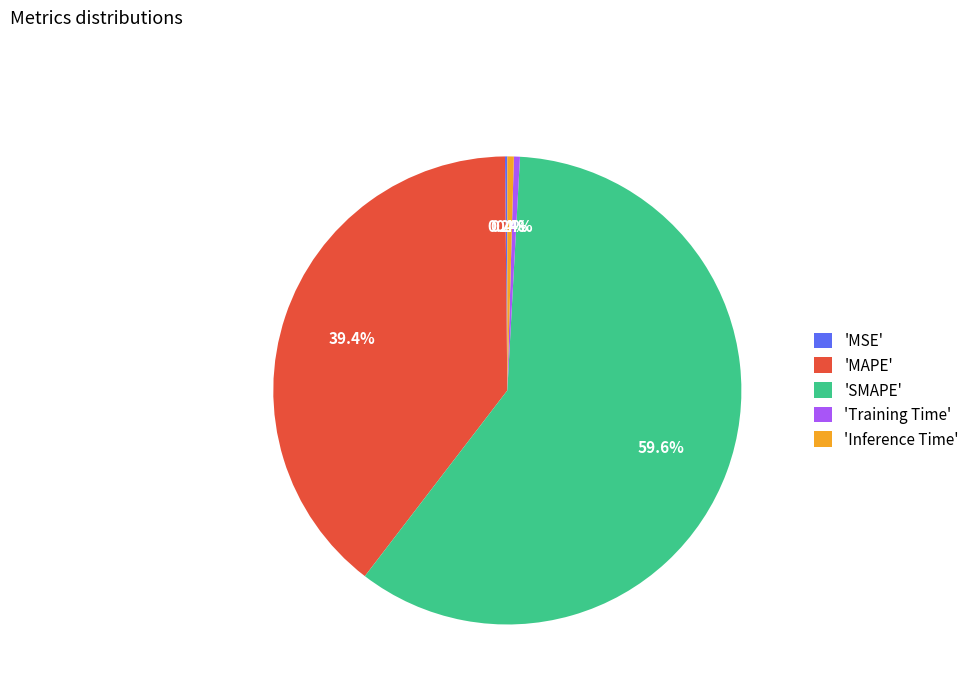

Combined, what portion of the pie is 'MAPE' and 'SMAPE'?

99.0%